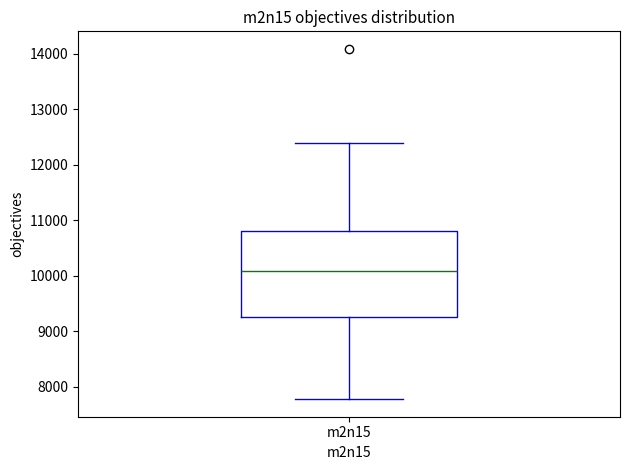

Read this box plot against the y-axis: the position of the median line, the range covered by the box, and the ends of both whiskers. The values are not printed on the chart, so give them approximately, as read against the axis.

median 10100, box 9300 to 10800, whiskers 7800 to 12400